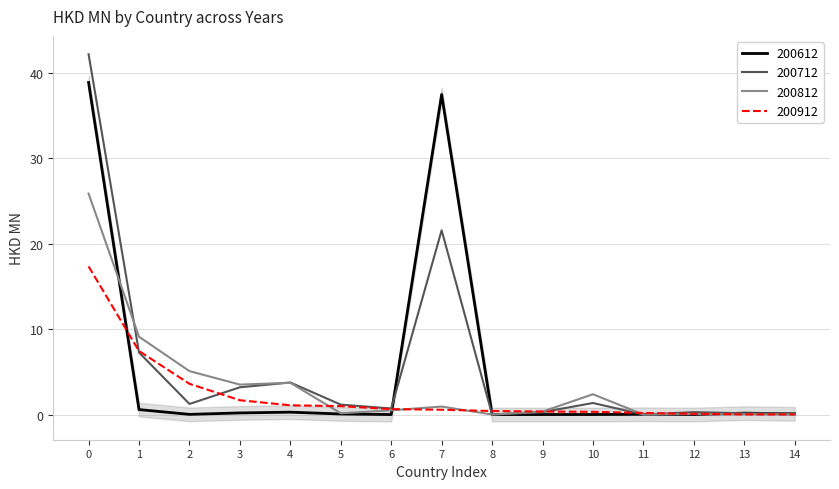

Is it true that 200912 equals 1.7 at 3?

True